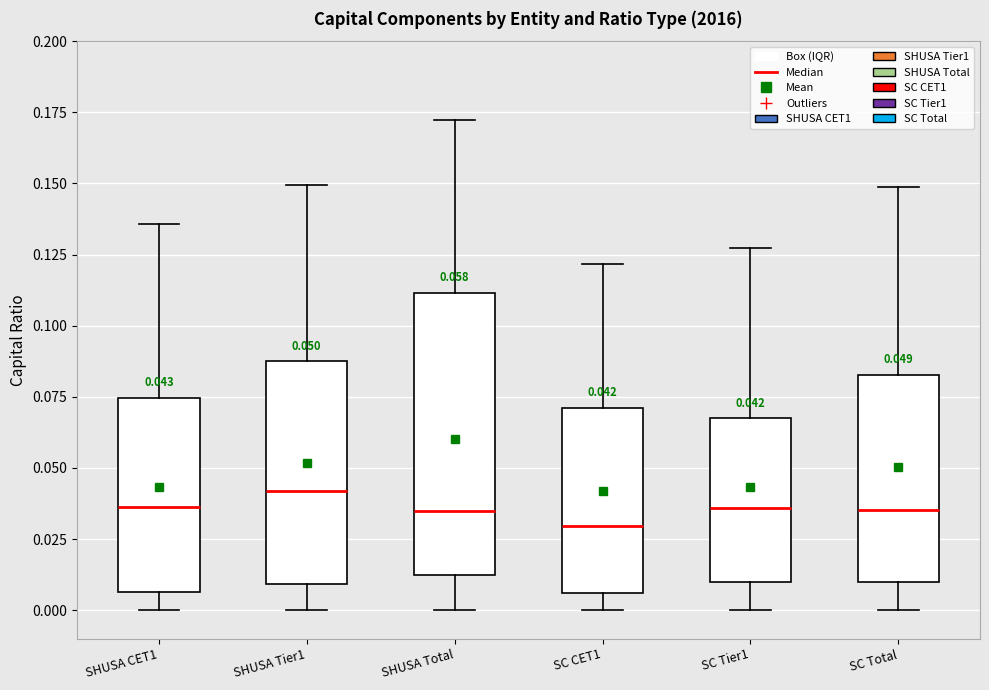

Which box has the lowest median line?

SC CET1